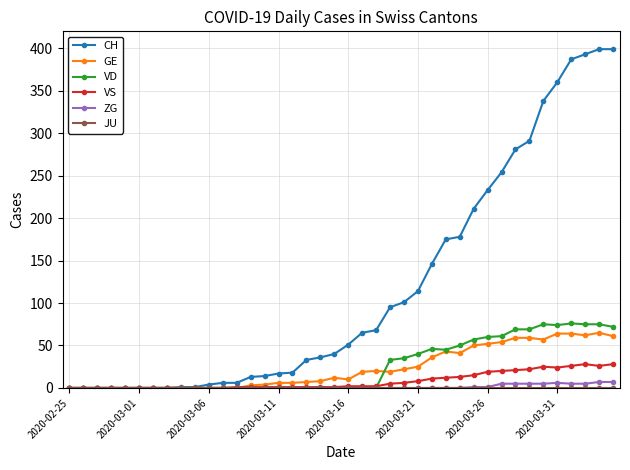

Which series has the widest spread of values?

CH